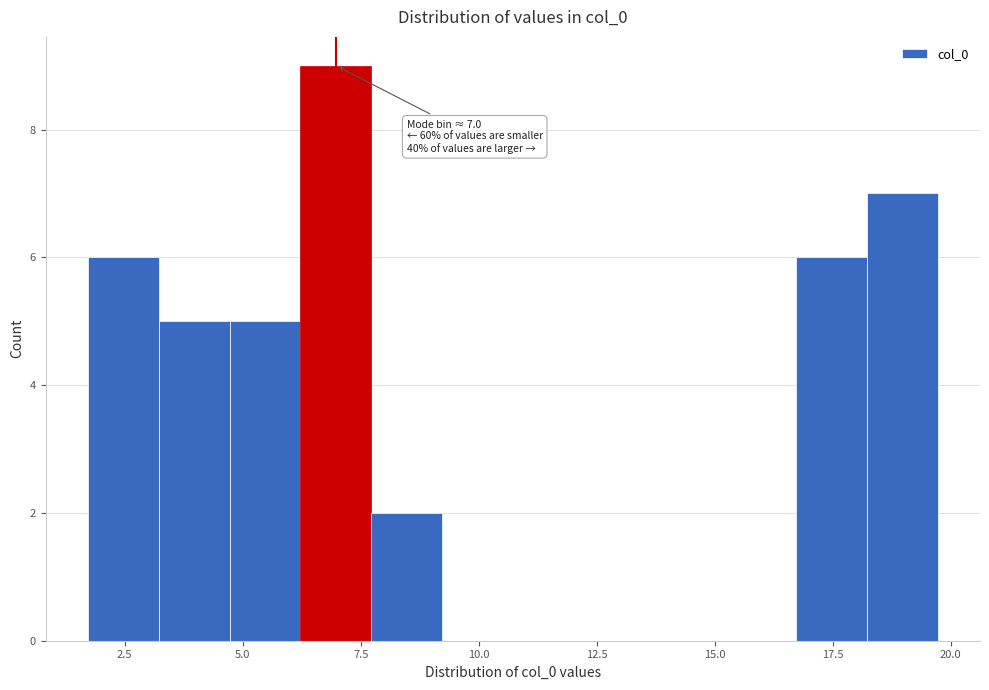

Read against the x-axis, roughly where is the centre of the tallest bar?

7.0